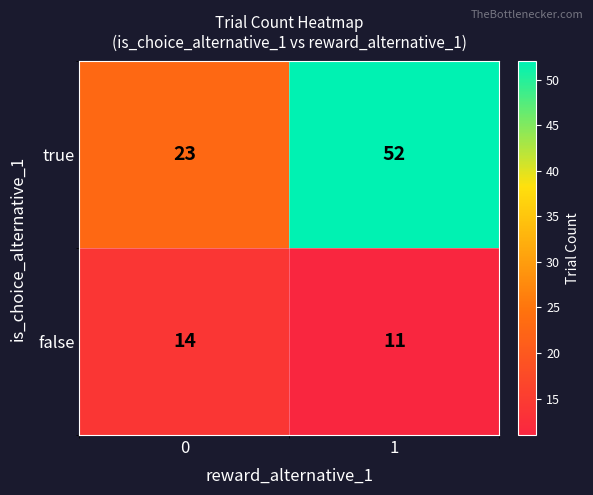

Which series has the largest range (max minus min)?

true